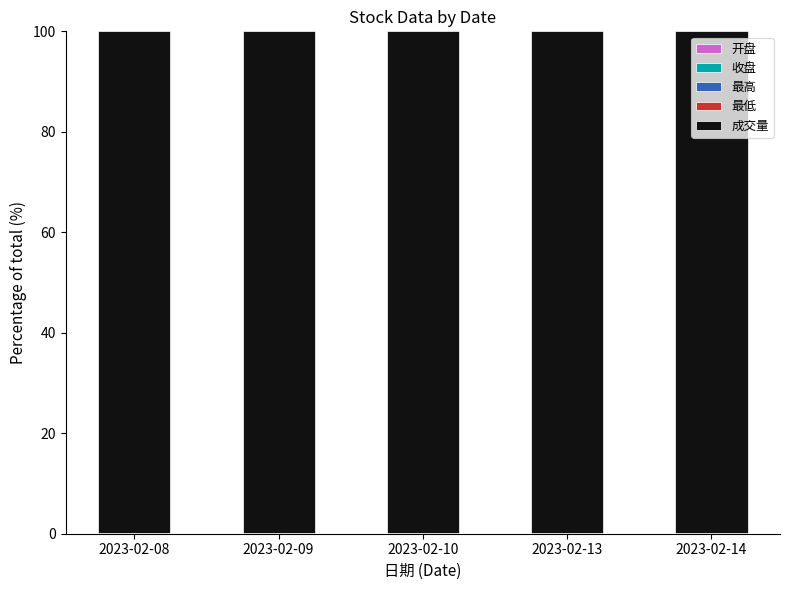

How many series are shown in this chart?

5